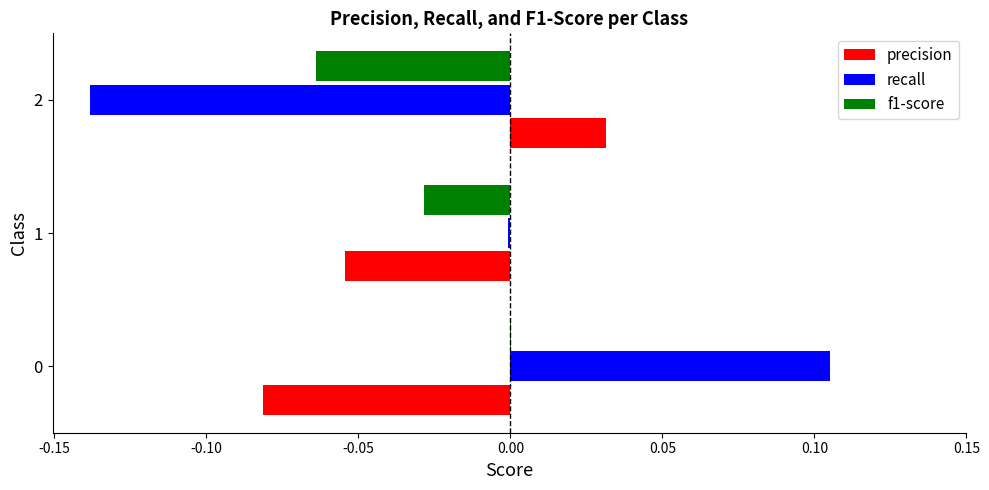

The value of f1-score at 2 is -0.0. True or false?

False